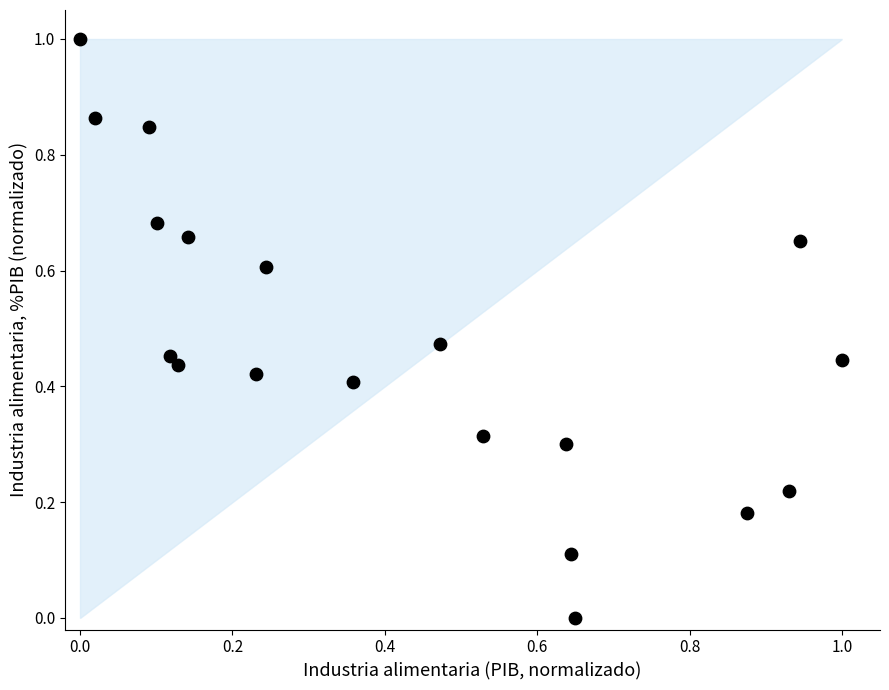

What is the range of X values (max minus min)?

1.0